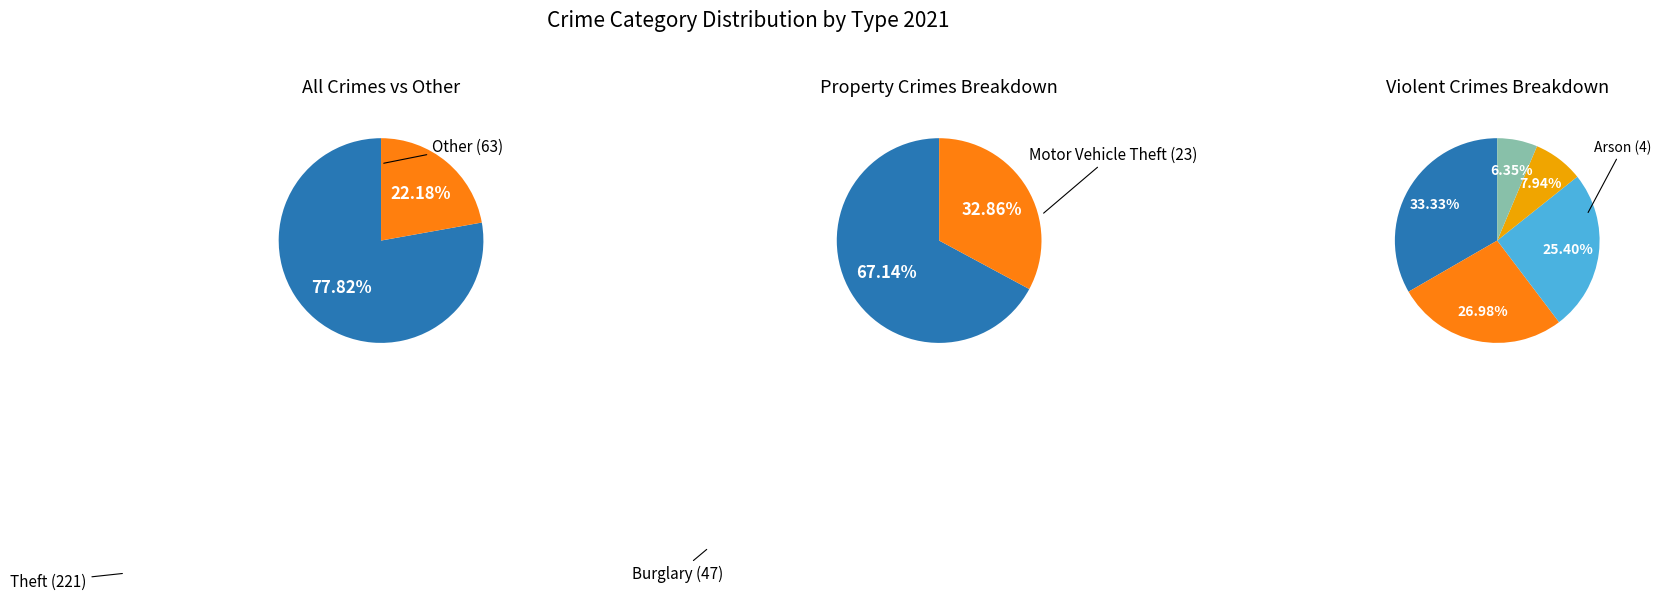

How many segments does this pie chart have?

9